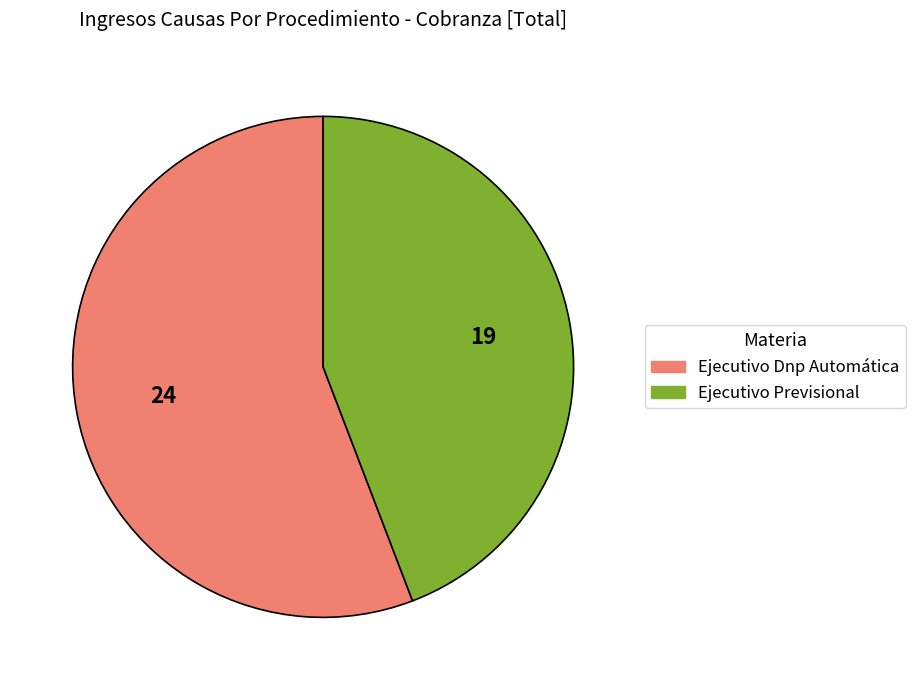

Do Ejecutivo Previsional and Ejecutivo Dnp Automática together represent more than half of the pie?

Yes